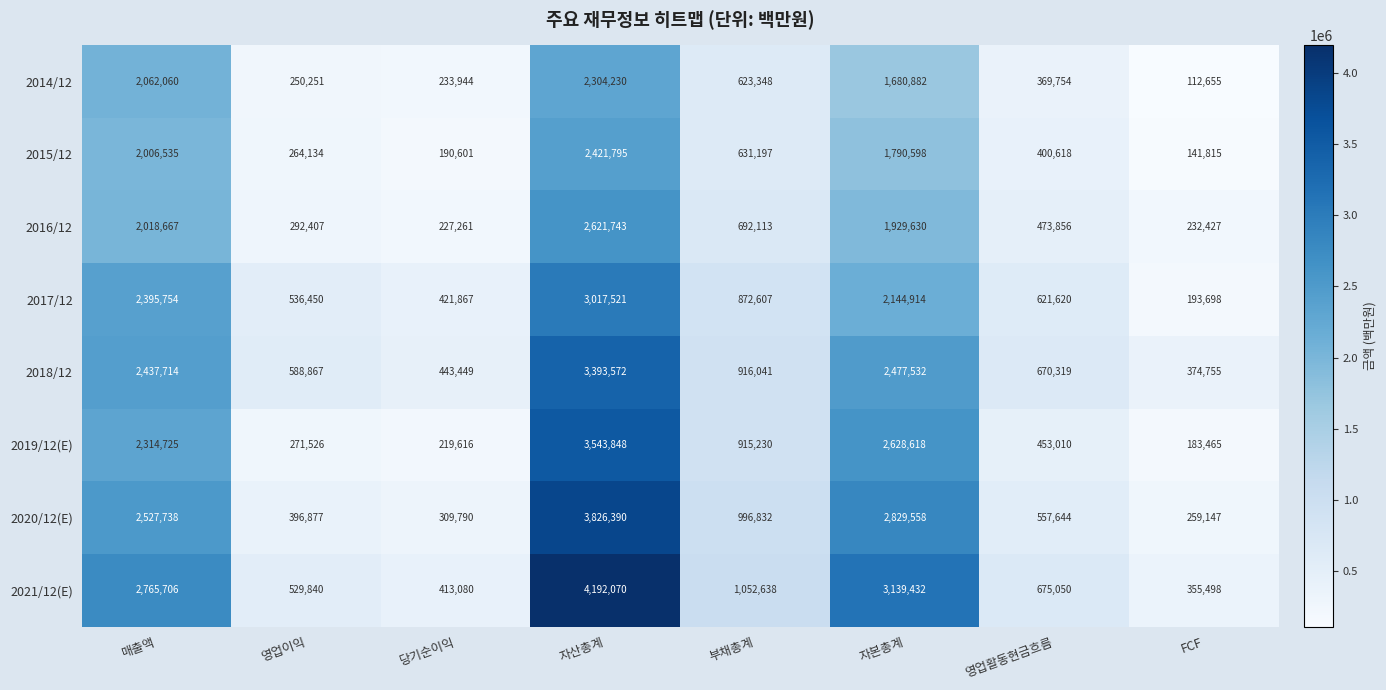

At how many categories does at least one series exceed 1953018?

3